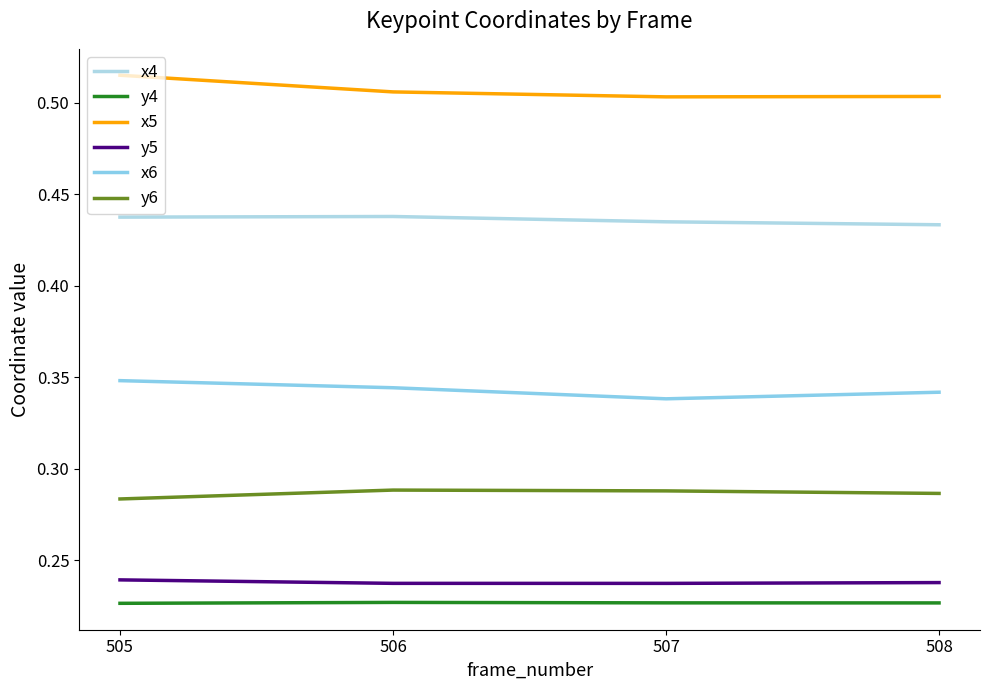

Rank the categories by y5 value from highest to lowest.

505, 508, 506, 507